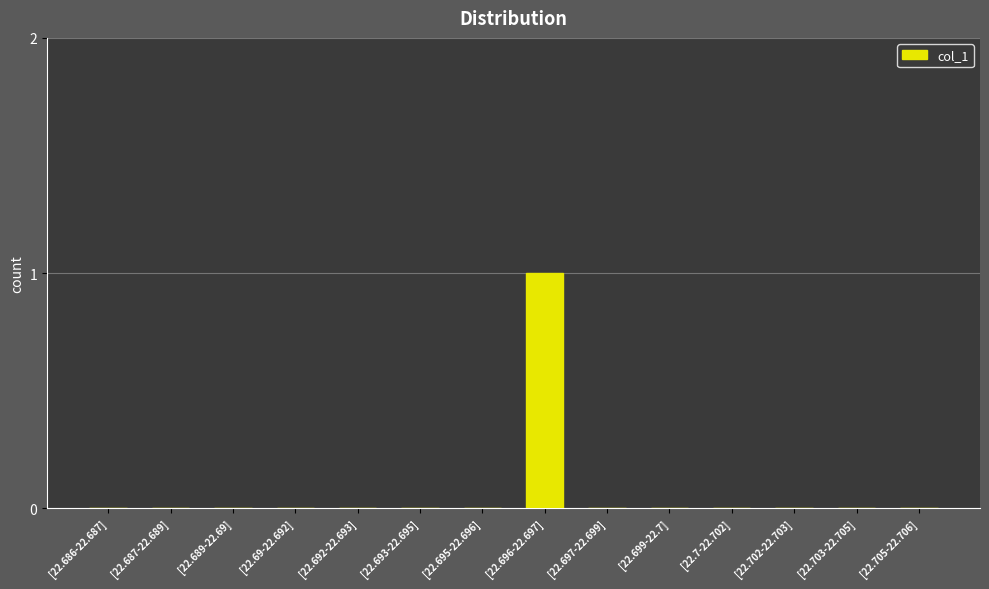

How many series are shown in this chart?

1